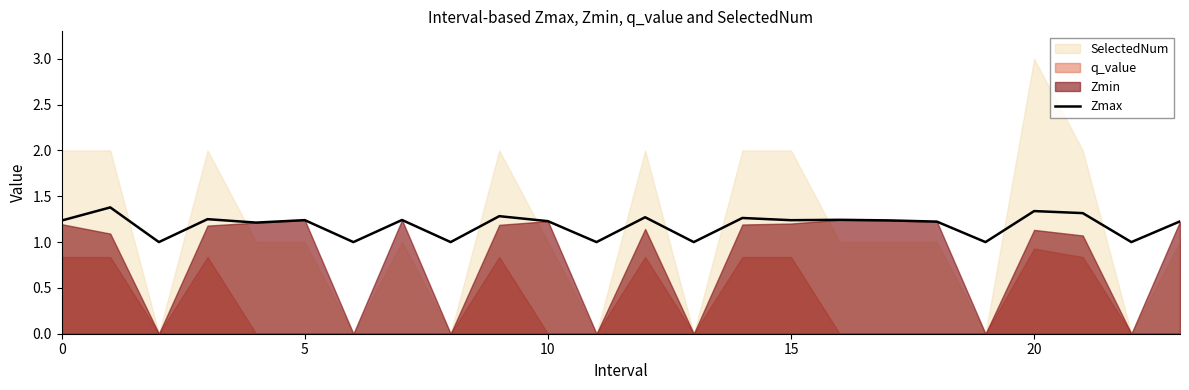

What is the maximum value for Zmax?

1.4